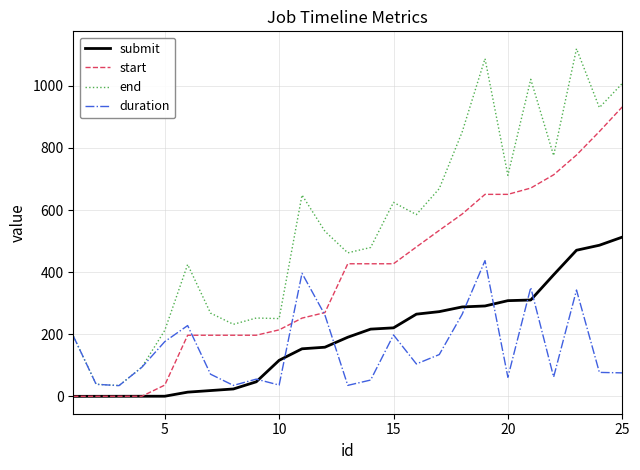

True or false: duration has more than 2 points higher than both neighbors.

True